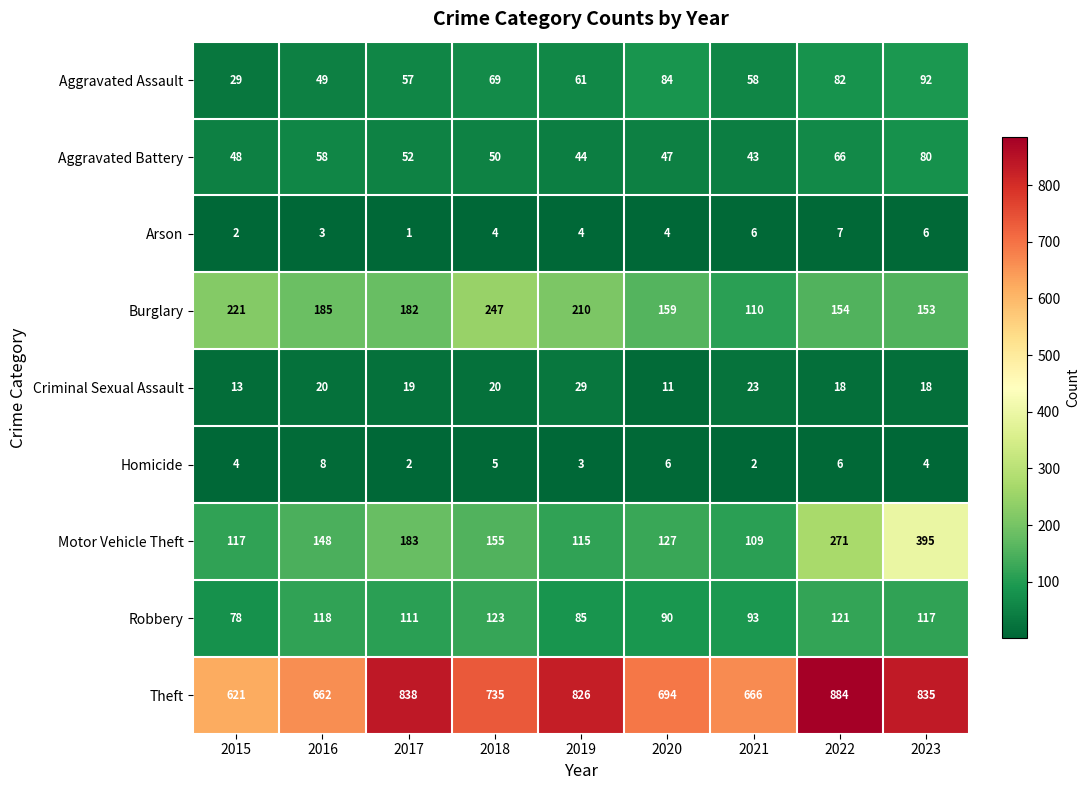

Count the number of data series in this chart.

9